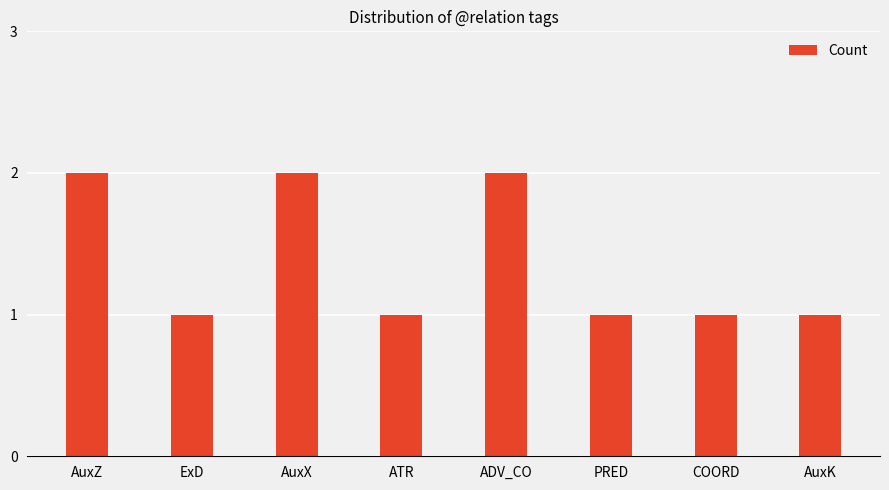

Between AuxZ and AuxK, which is larger?

AuxZ